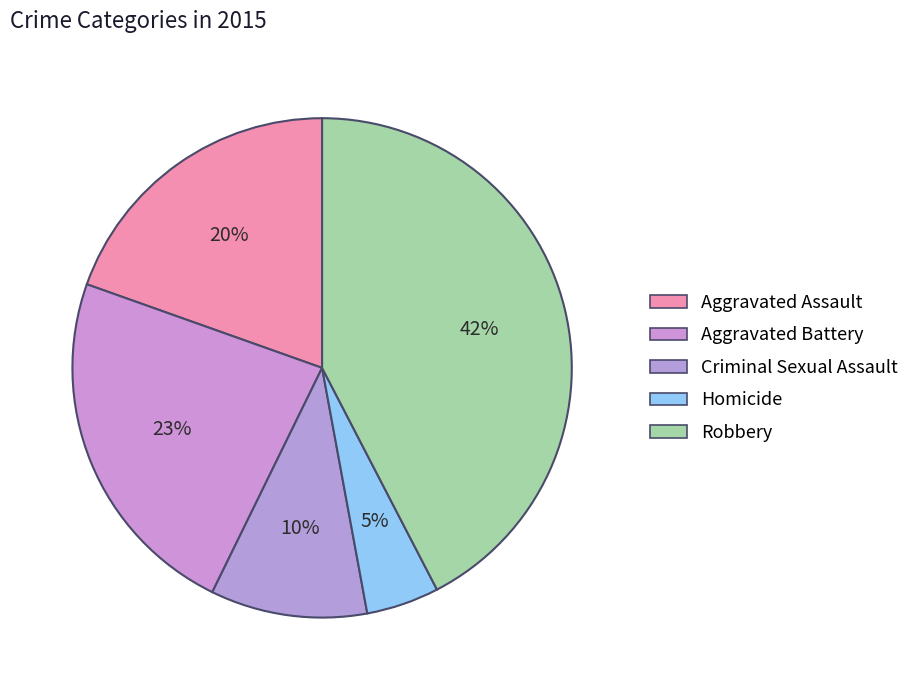

How many slices are in this pie chart?

5